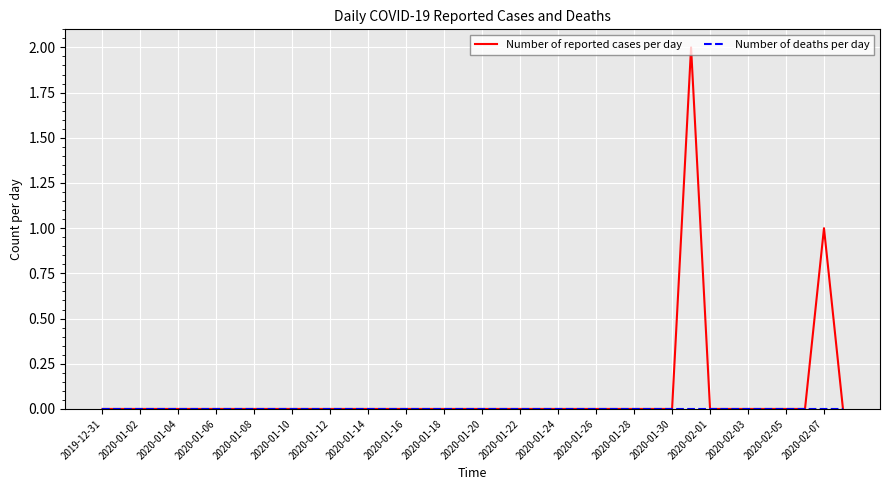

True or false: Number of reported cases per day and Number of deaths per day intersect in this chart.

False